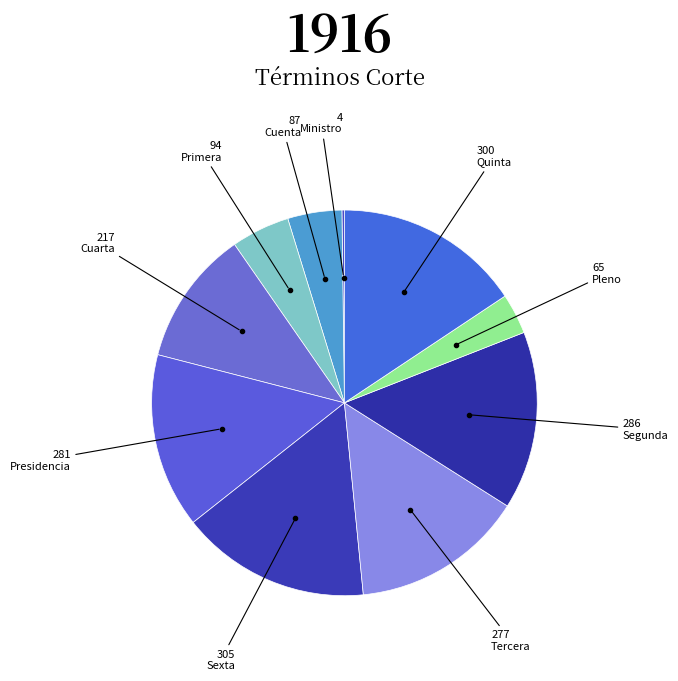

The Cuenta slice represents 1% of the pie. True or false?

False